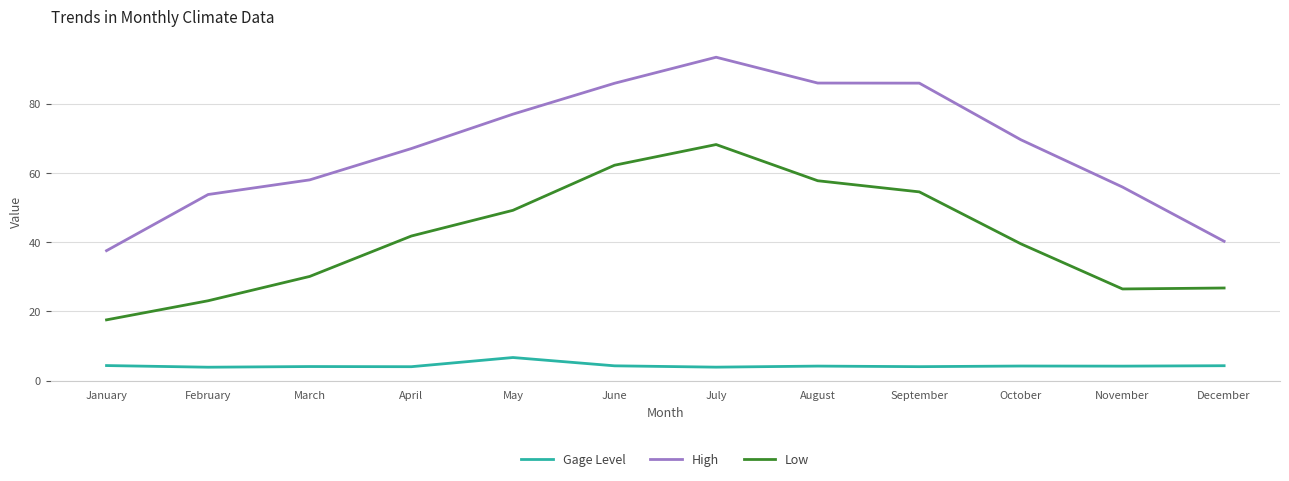

True or false: Low and Gage Level cross at least once.

False